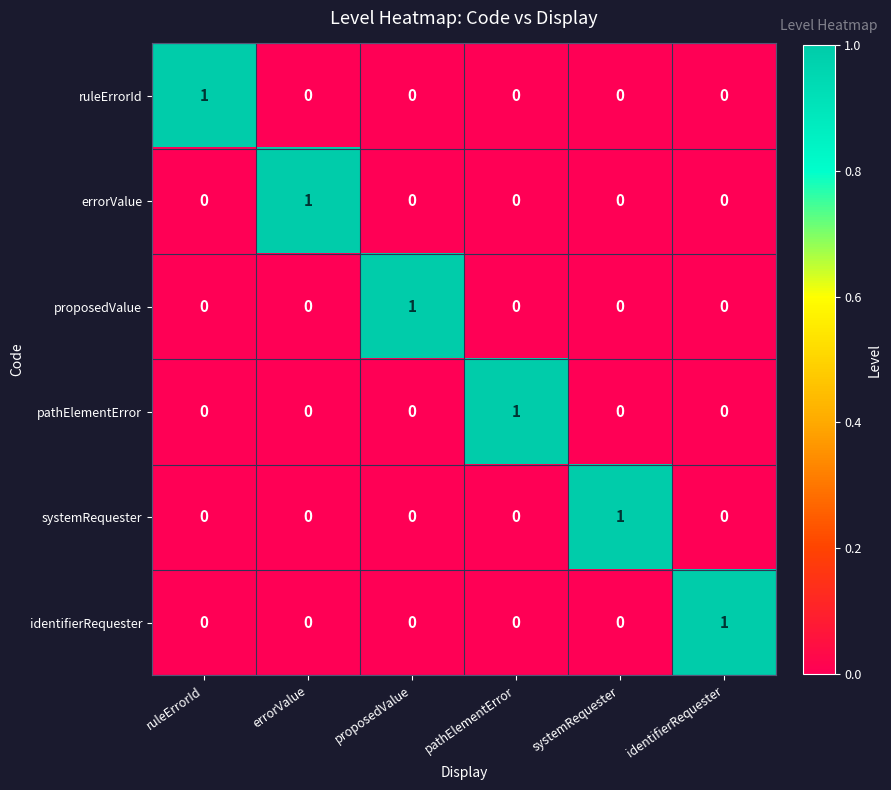

The ruleErrorId series shows 0 at errorValue. True or false?

True